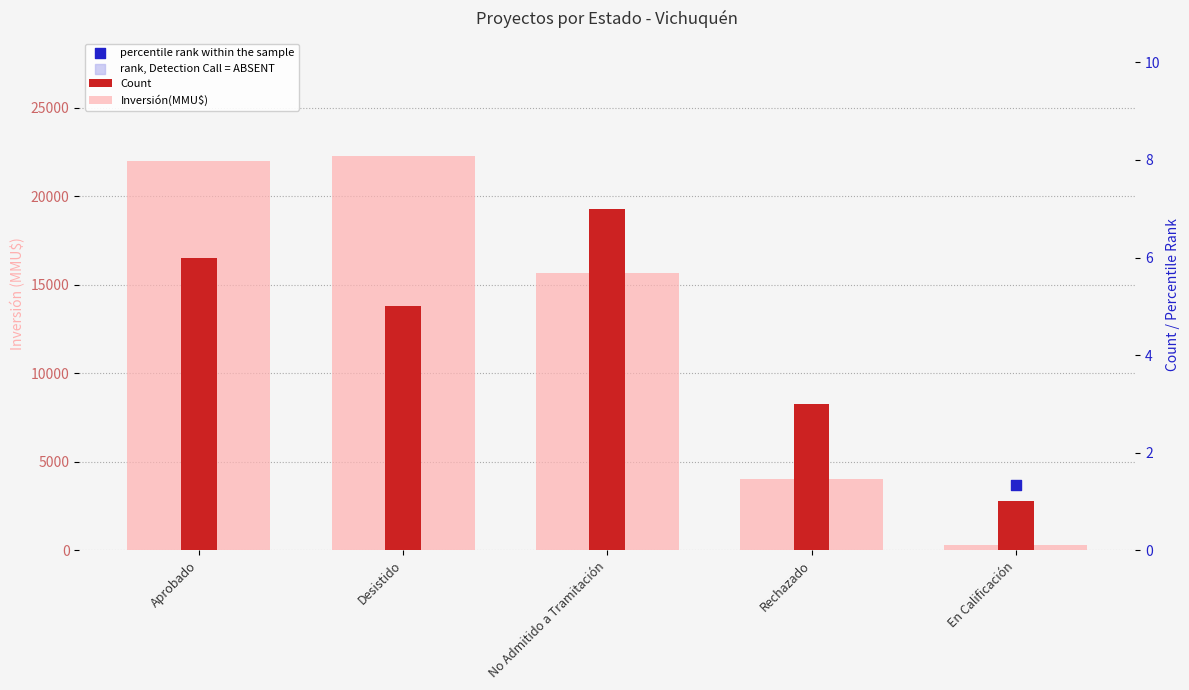

At how many categories does at least one series exceed 7221?

3